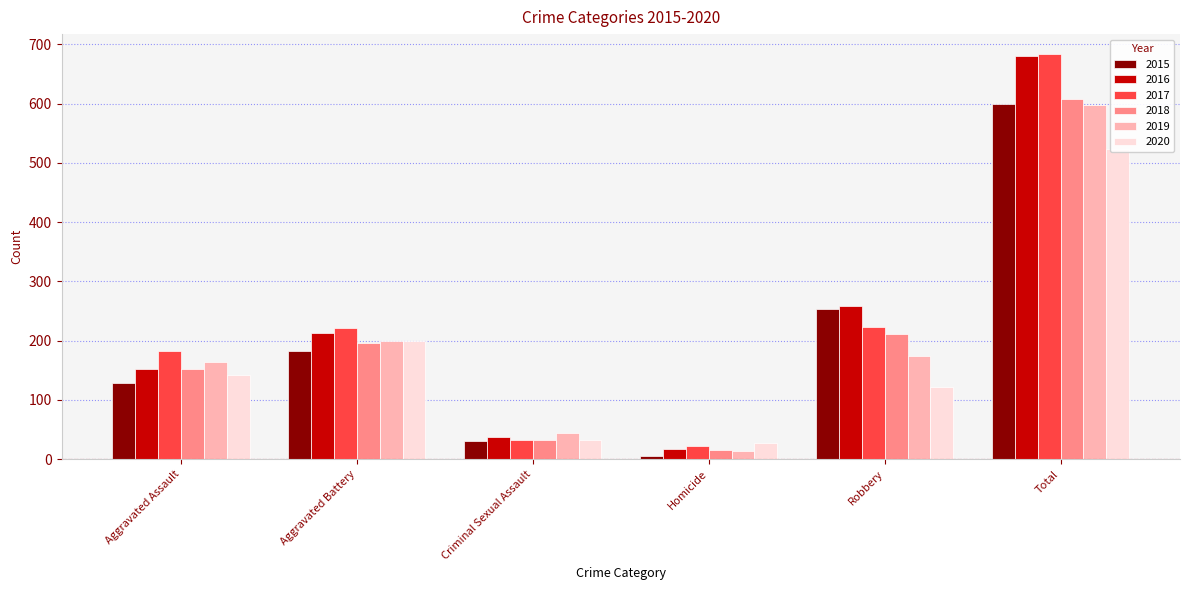

The 2018 series shows 22 at Homicide. True or false?

False